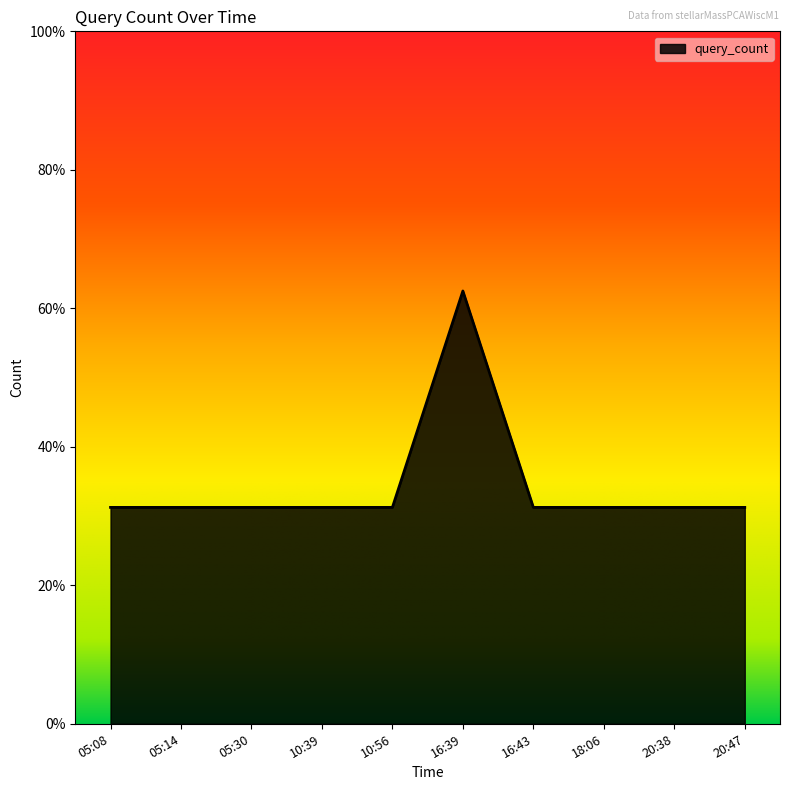

True or false: the data shows 1 at 10:39.

True